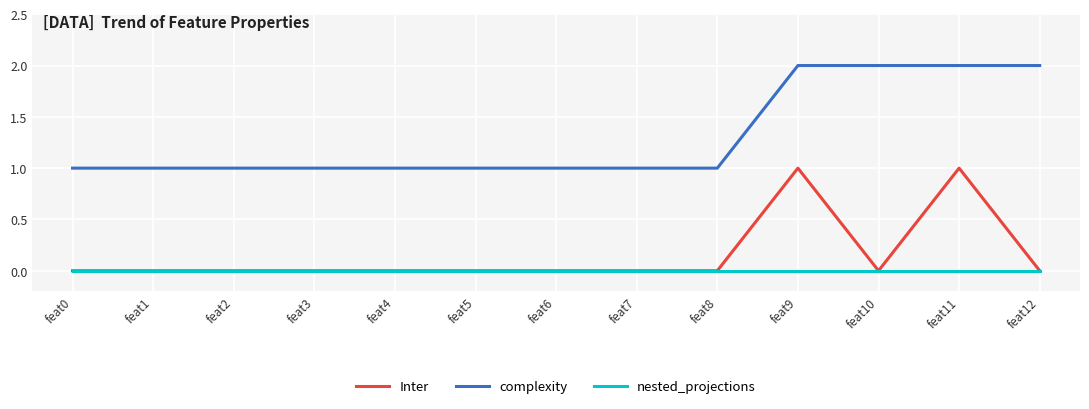

List the series in order of their peak value, lowest first.

nested_projections, Inter, complexity